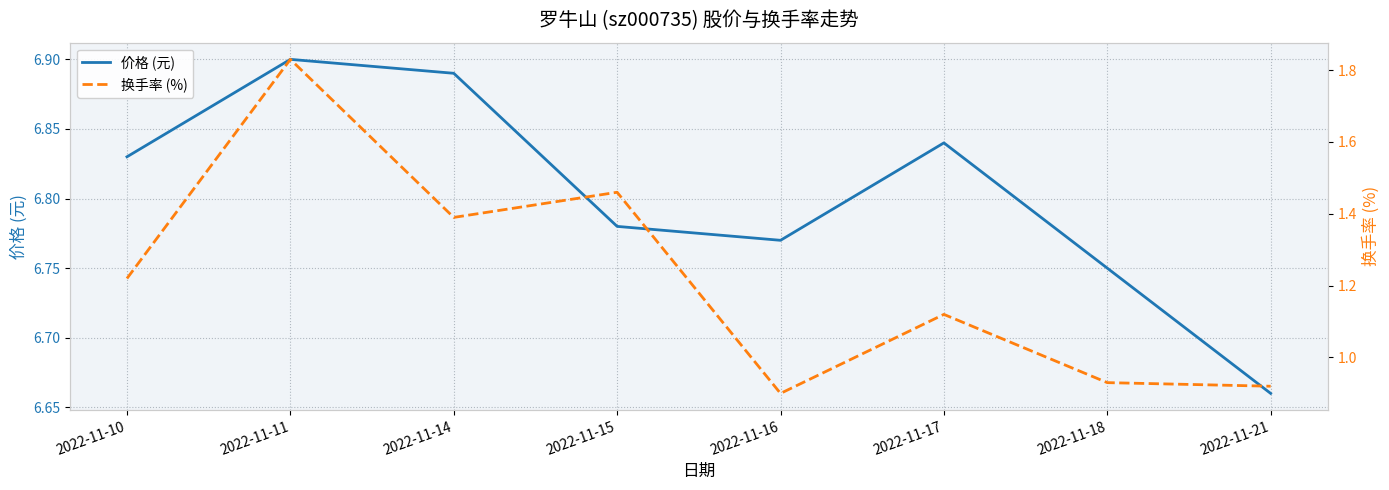

Where is the first local maximum for 换手率 (%)?

2022-11-11